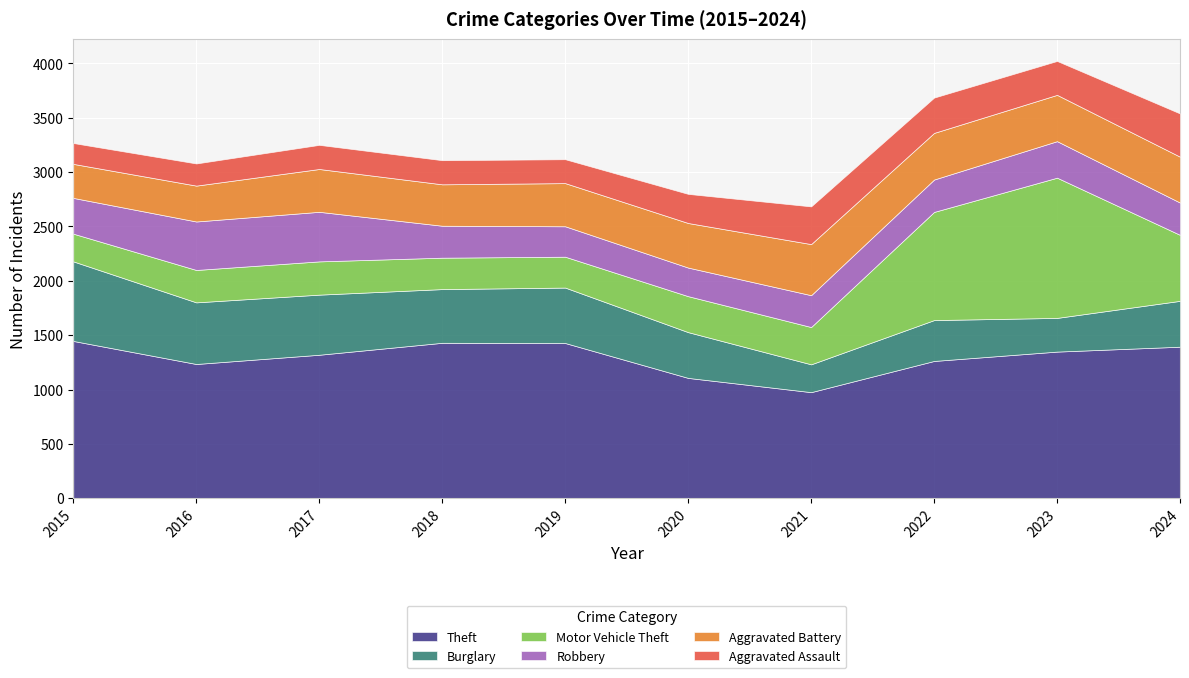

Which series has the largest total across all categories?

Theft